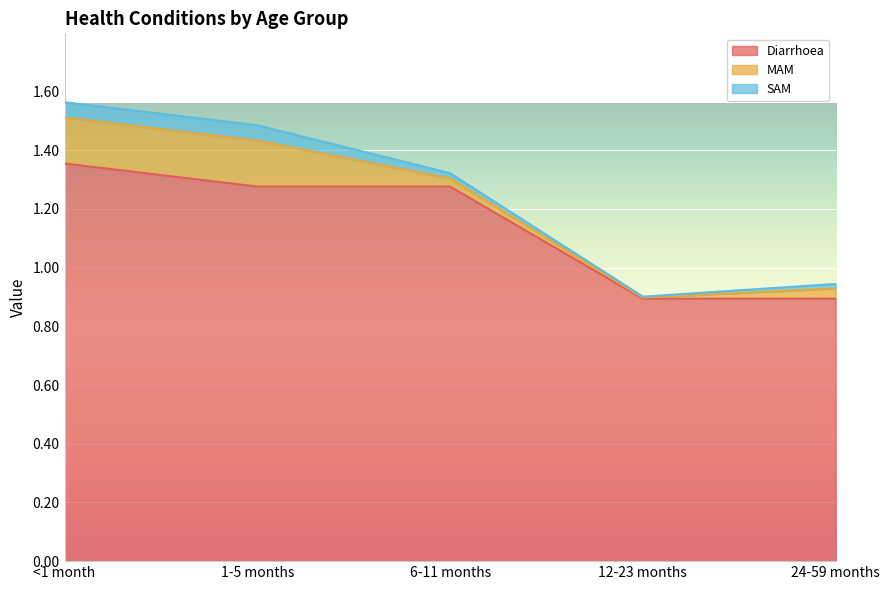

Rank the series by their maximum value, from lowest to highest.

SAM, MAM, Diarrhoea